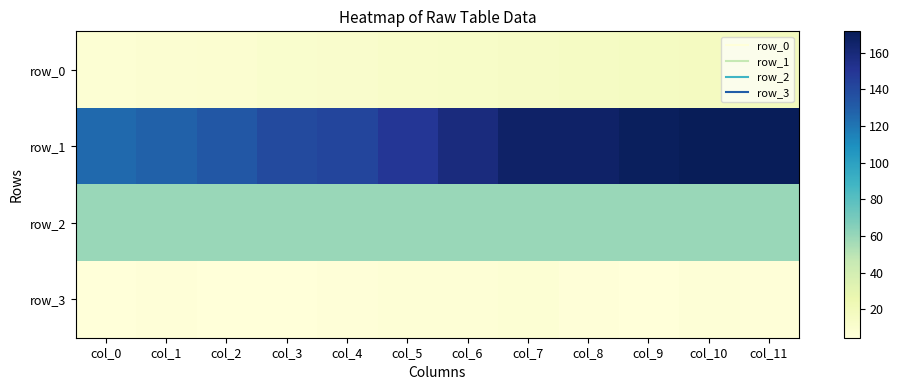

How many categories are shown in the chart?

12